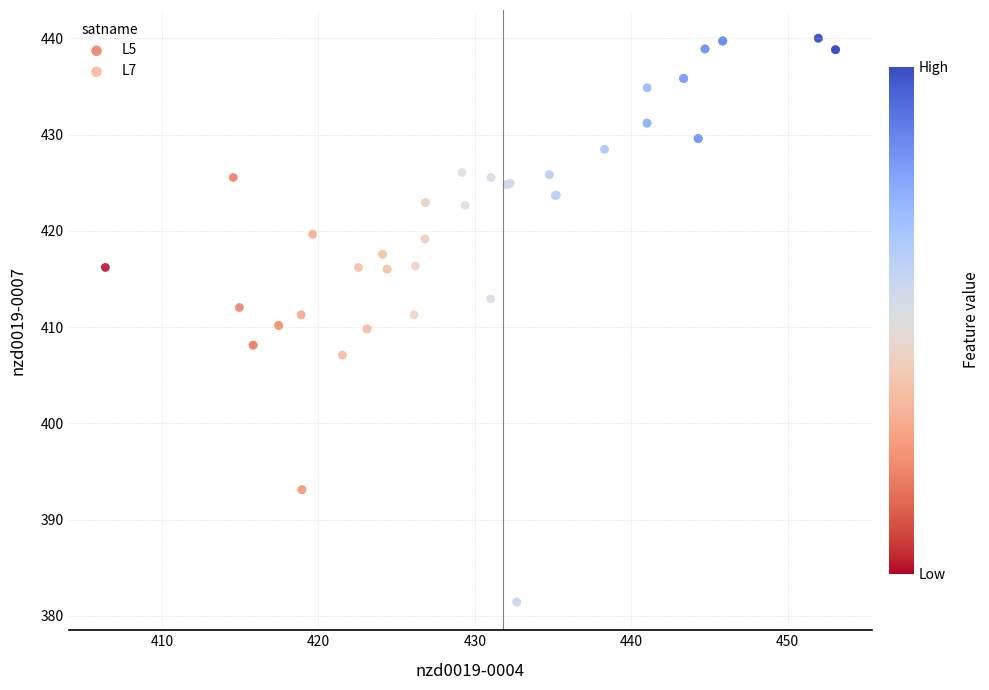

What are all the series names shown in the legend?

L5, L7